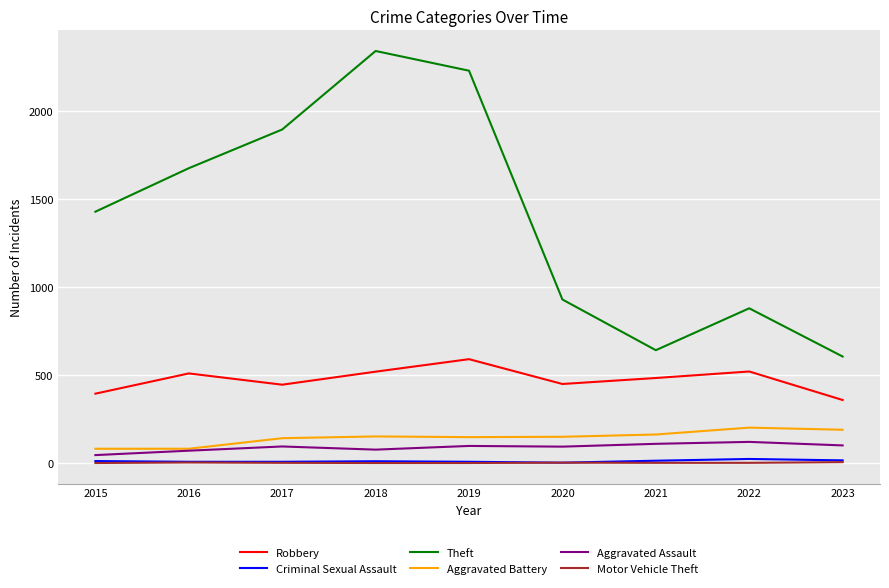

Which series has the largest total across all categories?

Theft